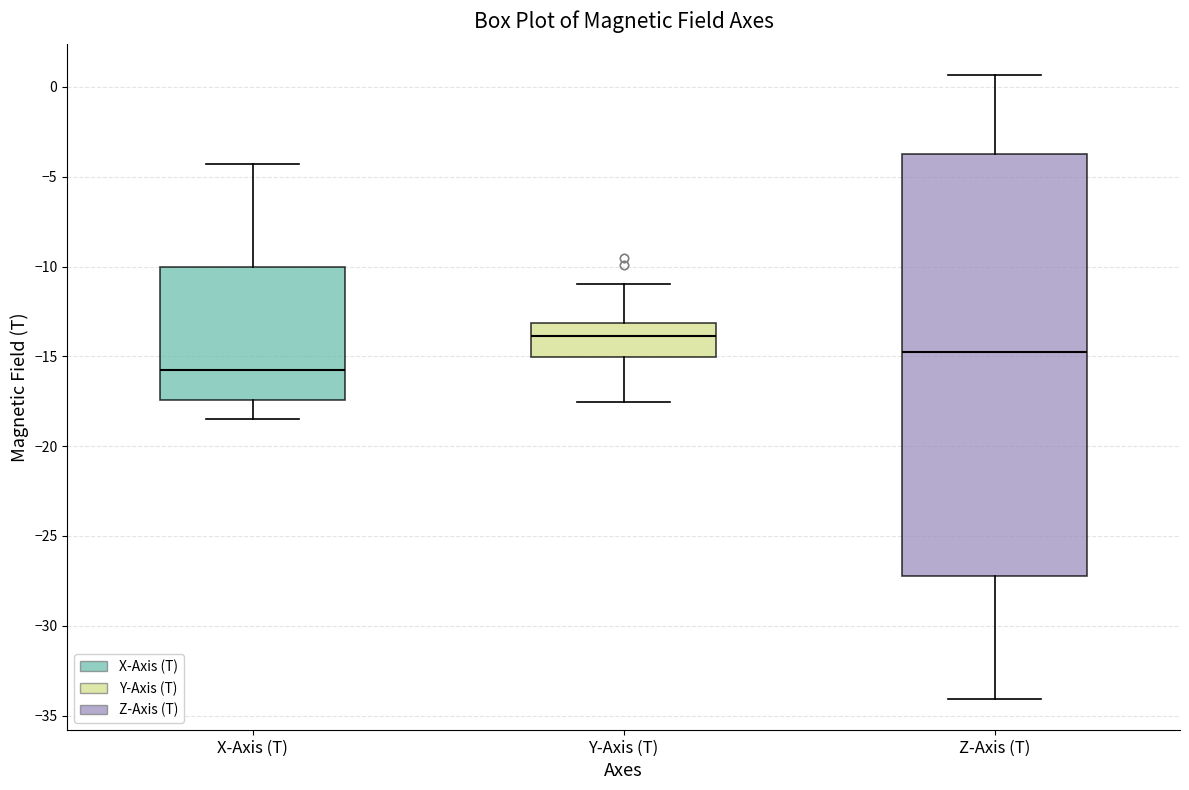

Reading left to right, read every box against the y-axis: the position of its median line, the range the box covers, and the ends of its whiskers. The values are not printed on the chart, so give them approximately, as read against the axis.

X-Axis (T): median -16.0, box -17.5 to -10.0, whiskers -18.5 to -4.5
Y-Axis (T): median -14.0, box -15.0 to -13.0, whiskers -17.5 to -11.0
Z-Axis (T): median -14.5, box -27.0 to -3.5, whiskers -34.0 to 0.5